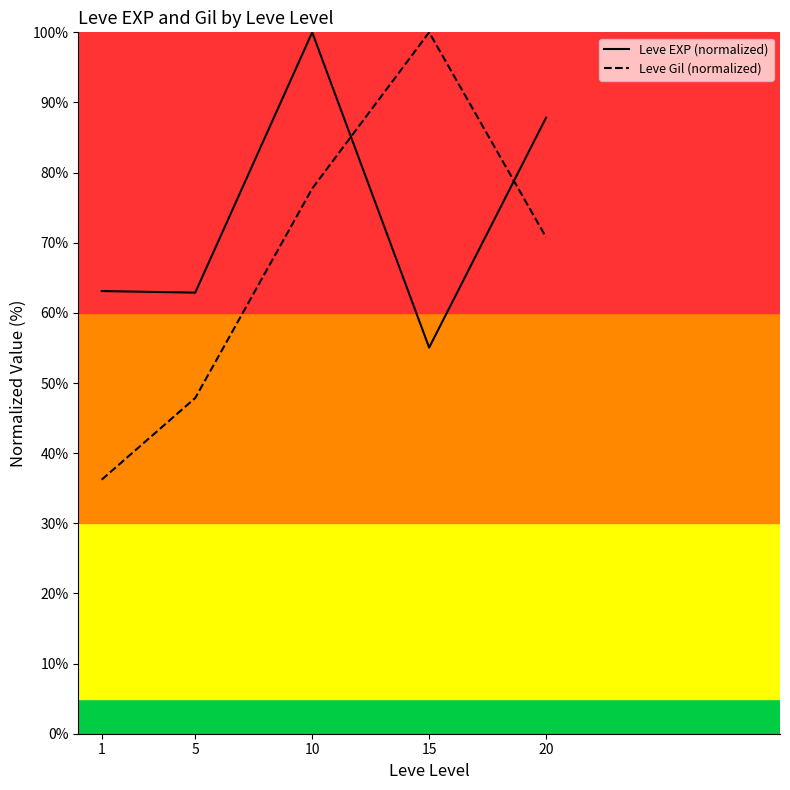

How many distinct data groups are displayed?

2